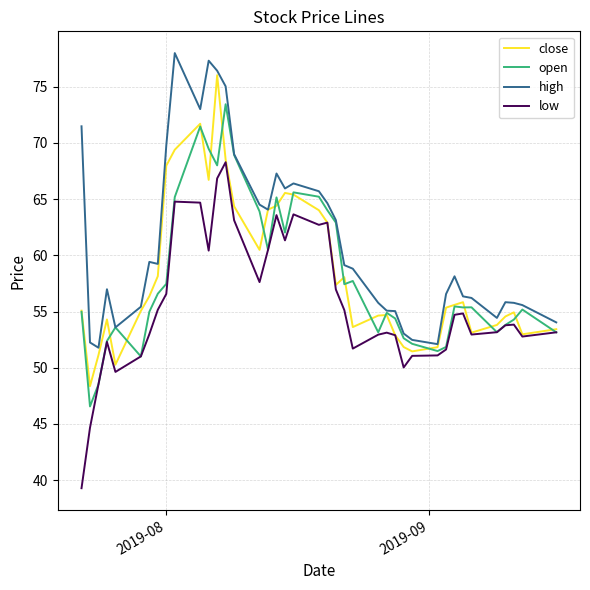

True or false: high and low intersect in this chart.

False